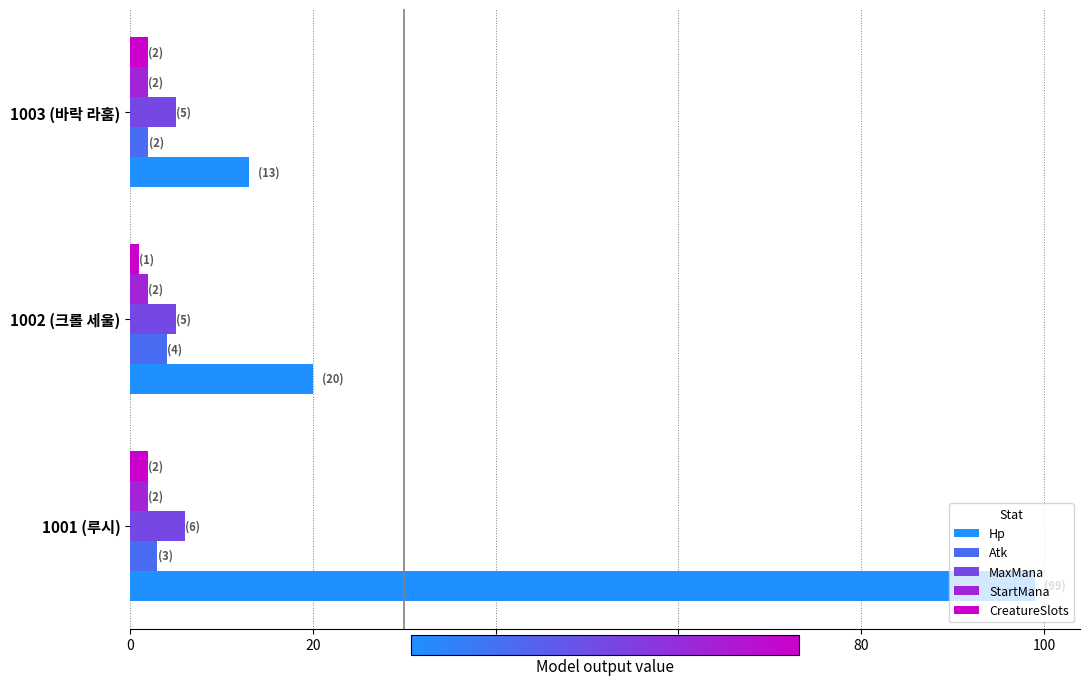

Where is Hp nearest to the value 56?

1002 (크롤 세울)